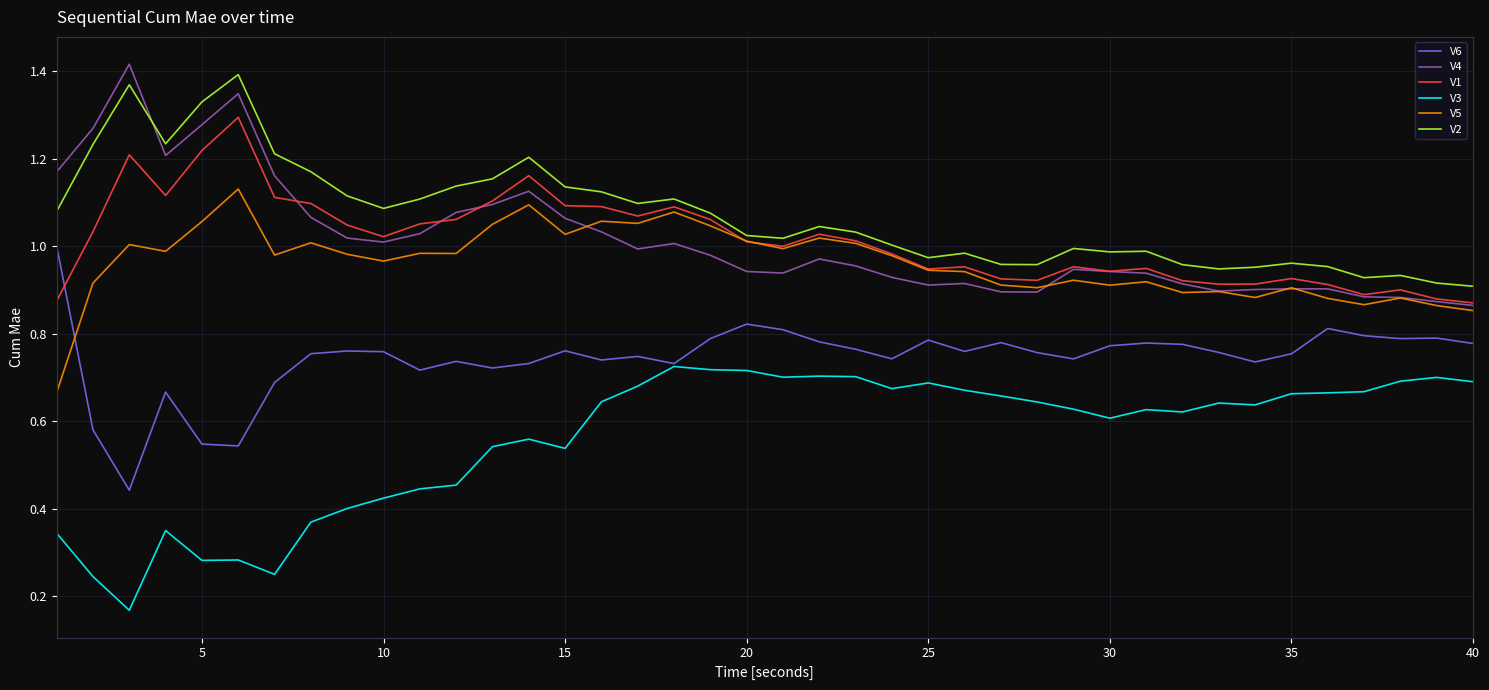

True or false: V3 and V4 cross at least once.

False